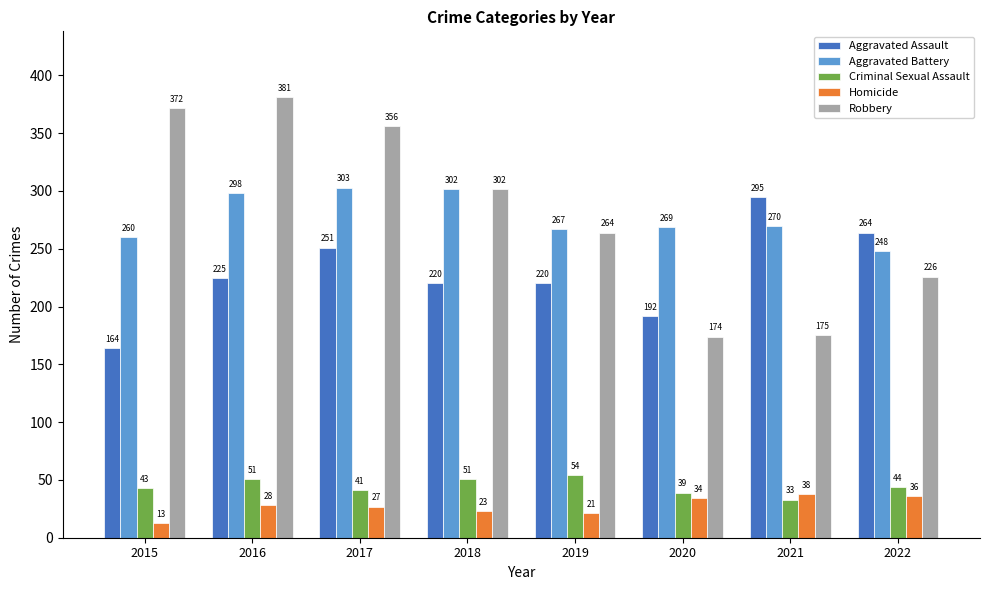

What is the value of the Criminal Sexual Assault bar at the 4th from the left?

51